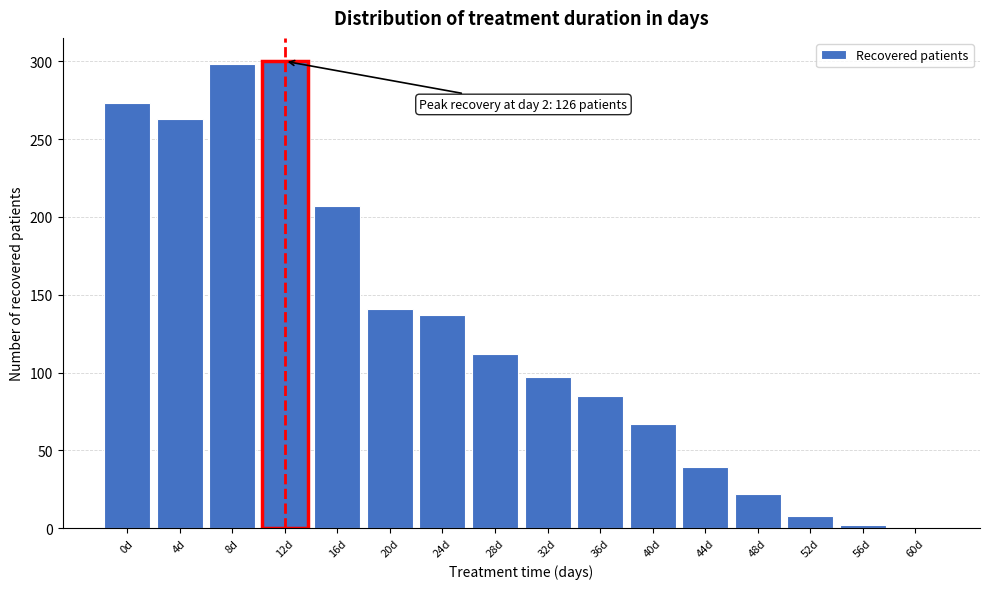

Reading right to left, transcribe all the data shown in this chart.

60d=0	56d=2	52d=8	48d=22	44d=39	40d=67	36d=85	32d=97	28d=112	24d=137	20d=141	16d=207	12d=300	8d=298	4d=263	0d=273